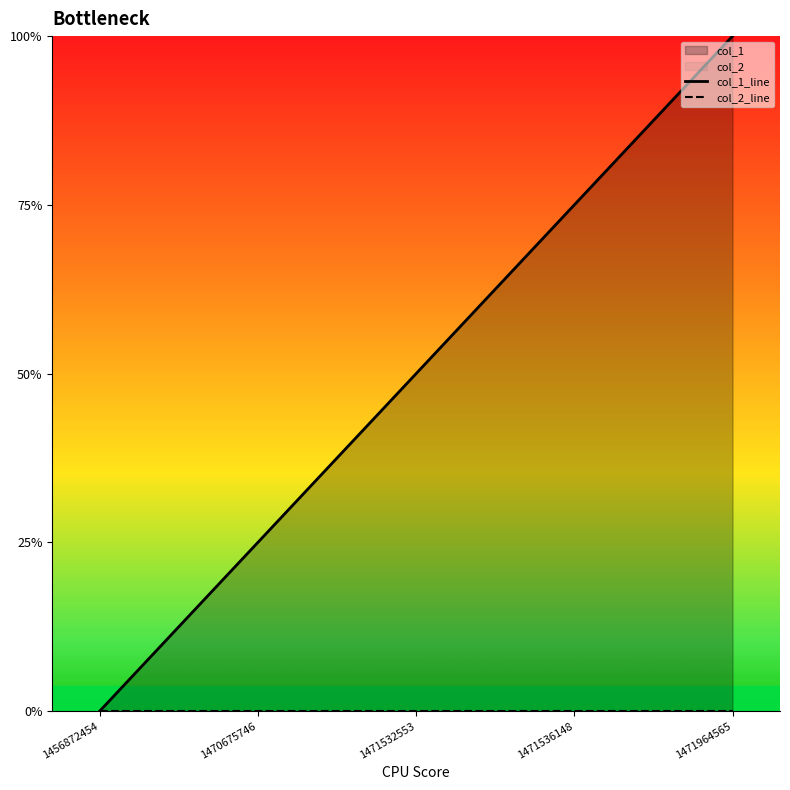

True or false: col_2_line and col_1_line cross at least once.

False